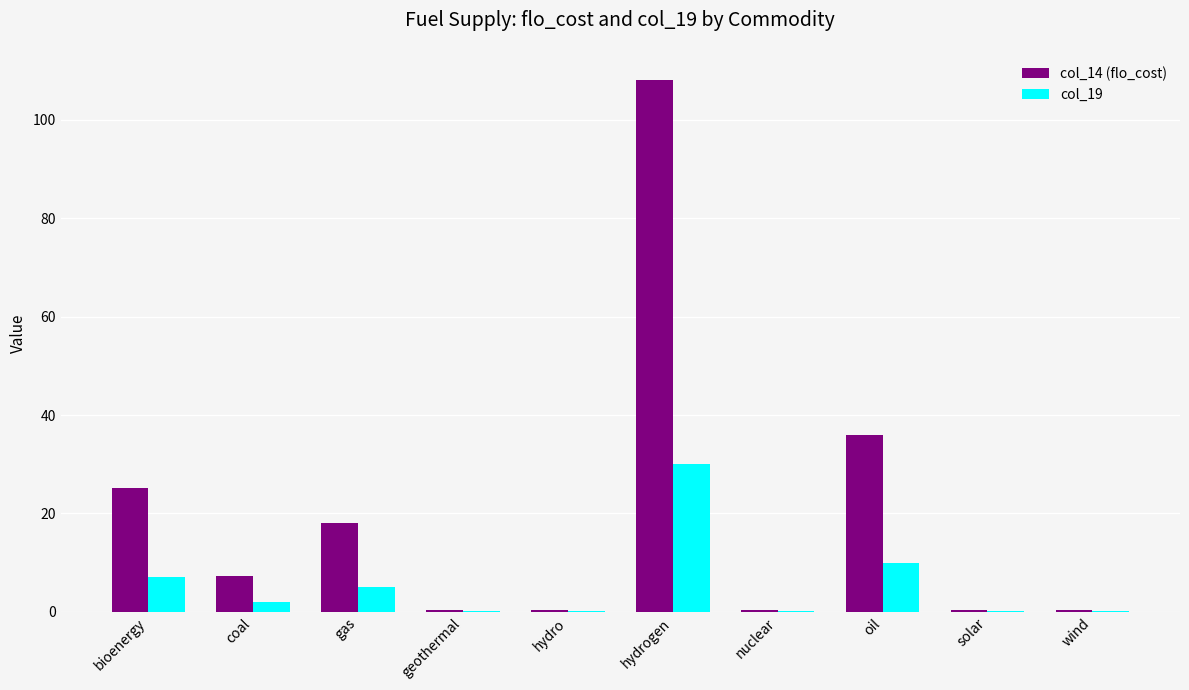

Between bioenergy and gas, which series saw the biggest shift?

col_14 (flo_cost)